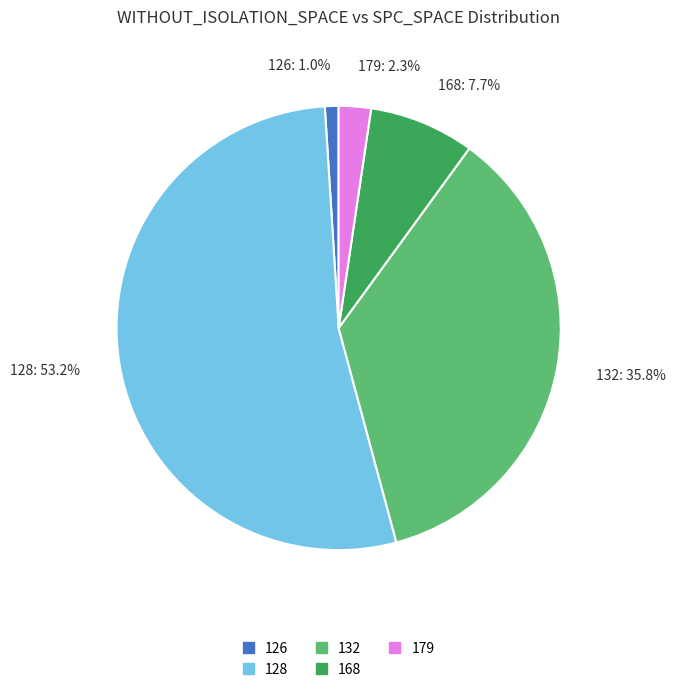

To the nearest percent, what is the difference between the largest and smallest slice percentages?

52%